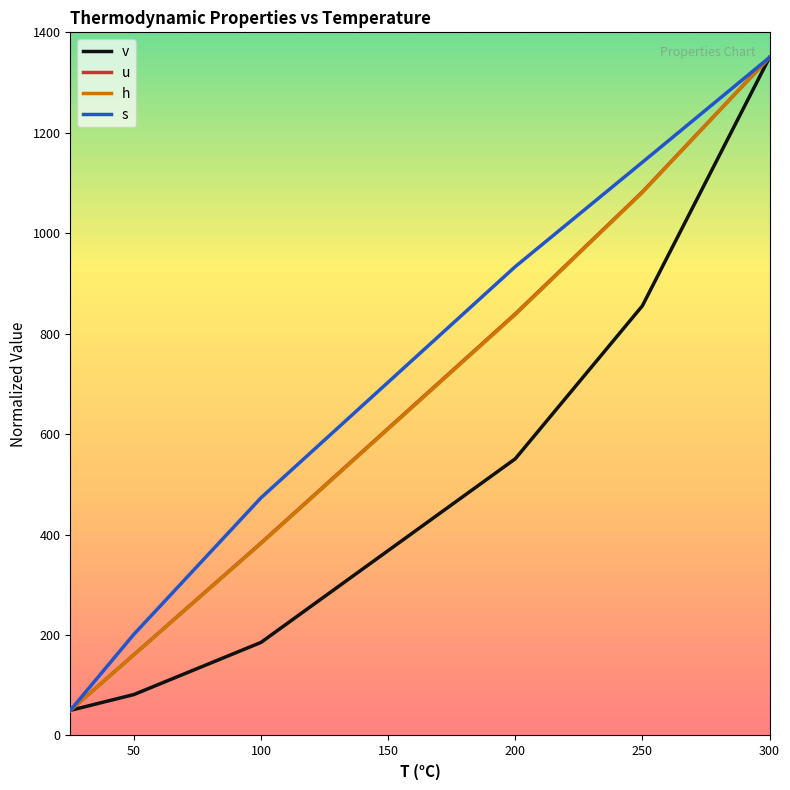

What is the maximum value shown in the chart?

1350.0